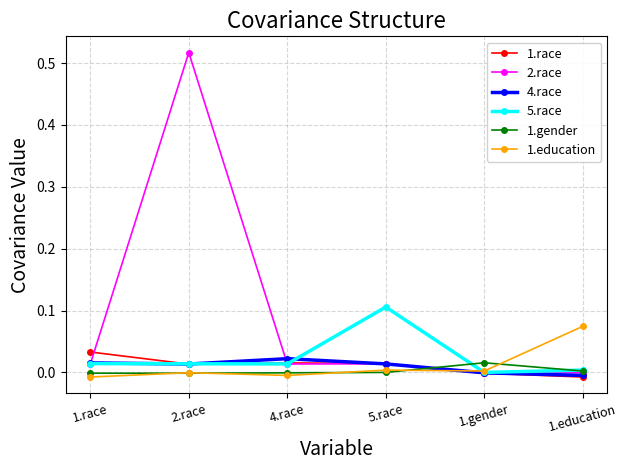

At which category is the sum across all series the highest?

2.race